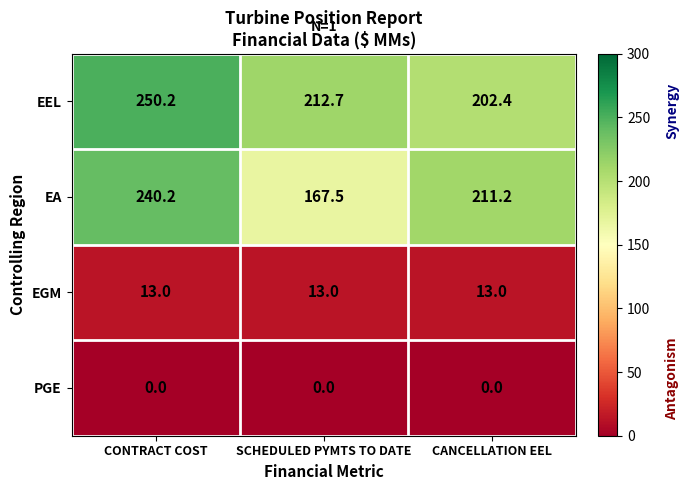

True or false: EGM has a value of 13.0 at CONTRACT COST.

True